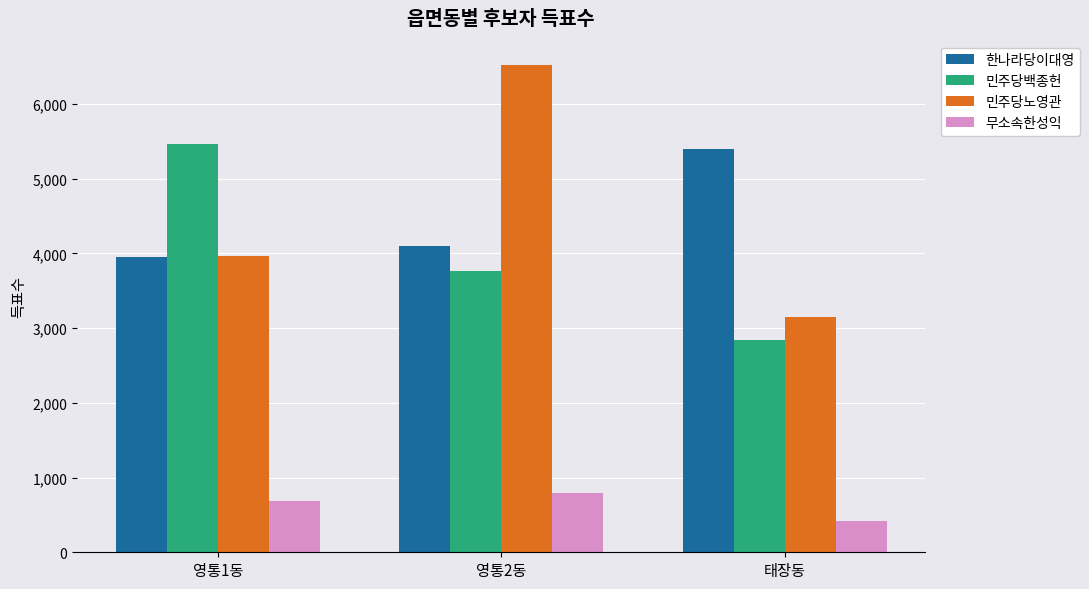

Is it true that 무소속한성익 equals 797 at 영통2동?

True